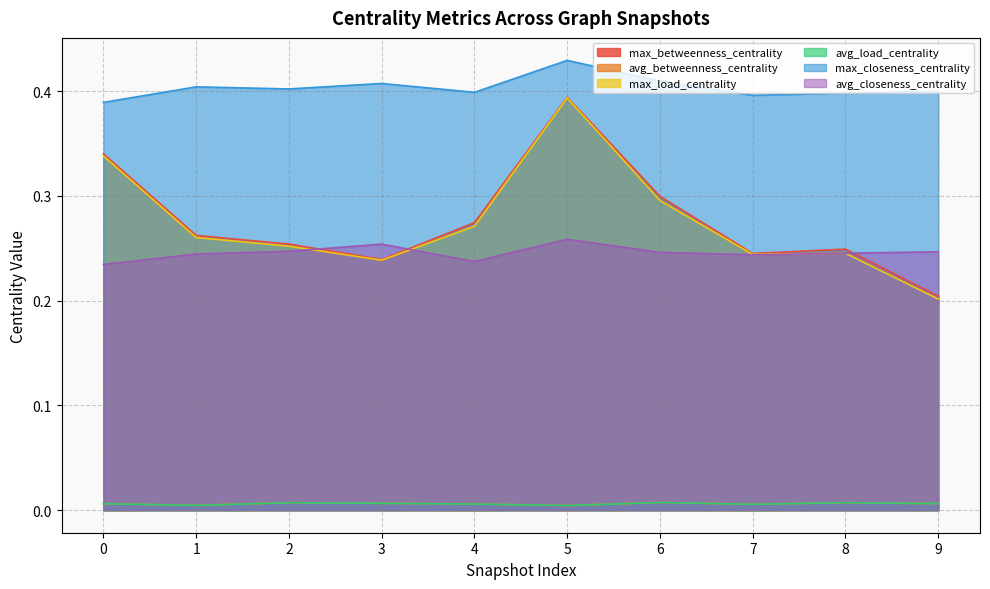

Reading left to right, transcribe all the data shown in this chart.

max_betweenness_centrality: 0=0.3	1=0.3	2=0.3	3=0.2	4=0.3	5=0.4	6=0.3	7=0.2	8=0.2	9=0.2
avg_betweenness_centrality: 0=0.0	1=0.0	2=0.0	3=0.0	4=0.0	5=0.0	6=0.0	7=0.0	8=0.0	9=0.0
max_load_centrality: 0=0.3	1=0.3	2=0.3	3=0.2	4=0.3	5=0.4	6=0.3	7=0.2	8=0.2	9=0.2
avg_load_centrality: 0=0.0	1=0.0	2=0.0	3=0.0	4=0.0	5=0.0	6=0.0	7=0.0	8=0.0	9=0.0
max_closeness_centrality: 0=0.4	1=0.4	2=0.4	3=0.4	4=0.4	5=0.4	6=0.4	7=0.4	8=0.4	9=0.4
avg_closeness_centrality: 0=0.2	1=0.2	2=0.2	3=0.3	4=0.2	5=0.3	6=0.2	7=0.2	8=0.2	9=0.2